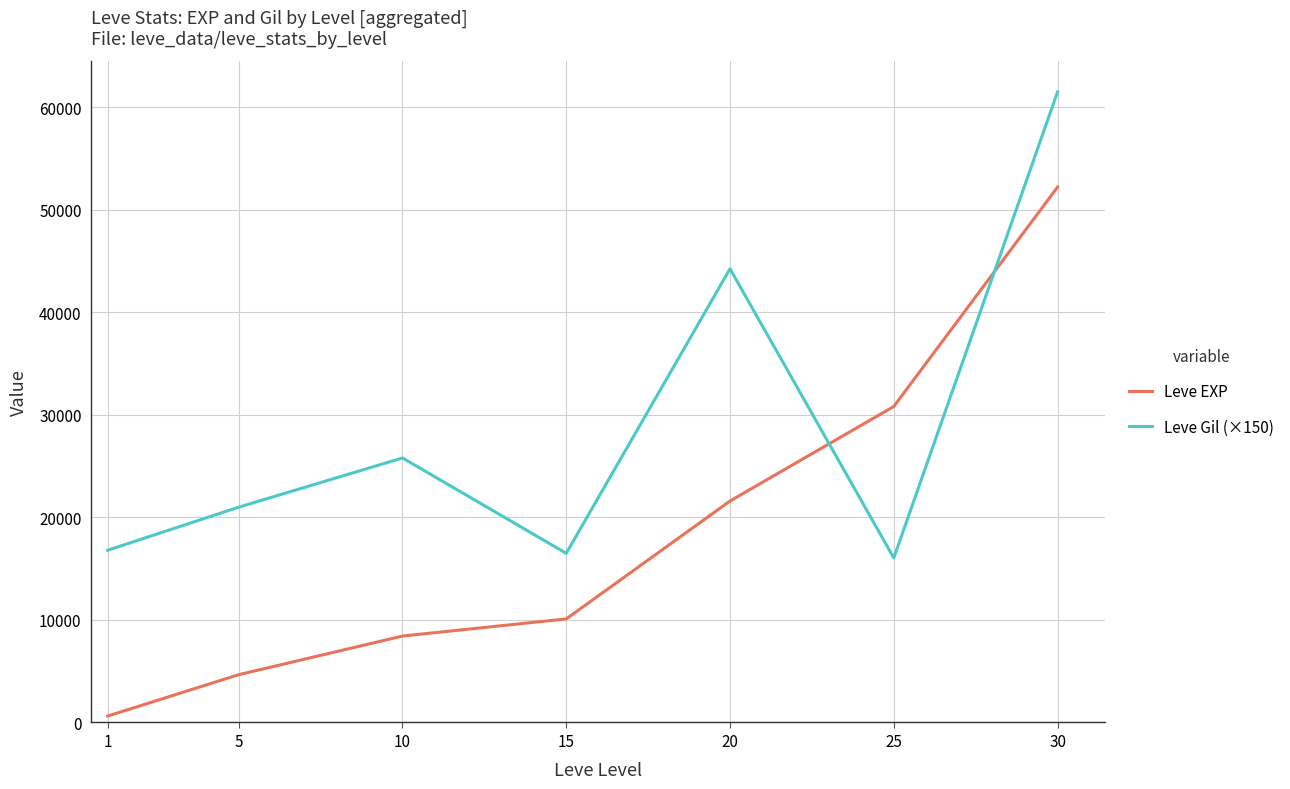

Does the chart display data point markers on the line(s)?

No